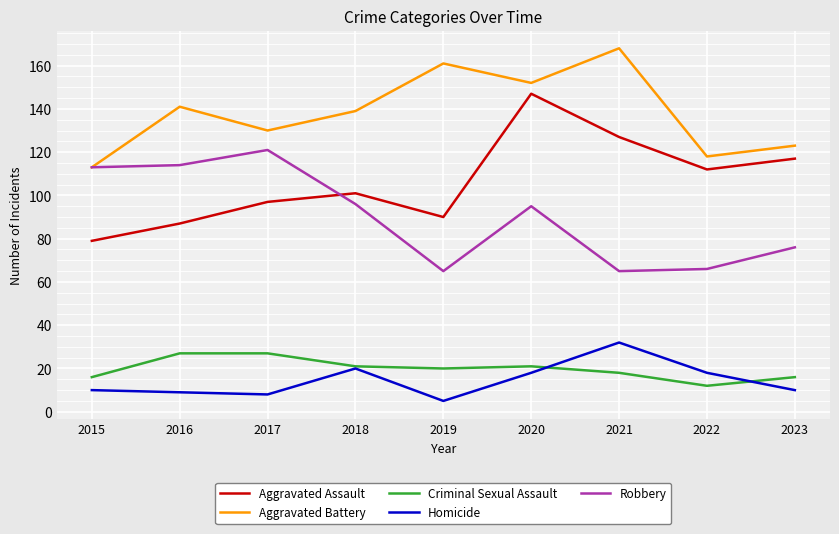

Reading left to right, what are all the values shown in this chart?

Aggravated Assault: 2015=79	2016=87	2017=97	2018=101	2019=90	2020=147	2021=127	2022=112	2023=117
Aggravated Battery: 2015=113	2016=141	2017=130	2018=139	2019=161	2020=152	2021=168	2022=118	2023=123
Criminal Sexual Assault: 2015=16	2016=27	2017=27	2018=21	2019=20	2020=21	2021=18	2022=12	2023=16
Homicide: 2015=10	2016=9	2017=8	2018=20	2019=5	2020=18	2021=32	2022=18	2023=10
Robbery: 2015=113	2016=114	2017=121	2018=96	2019=65	2020=95	2021=65	2022=66	2023=76